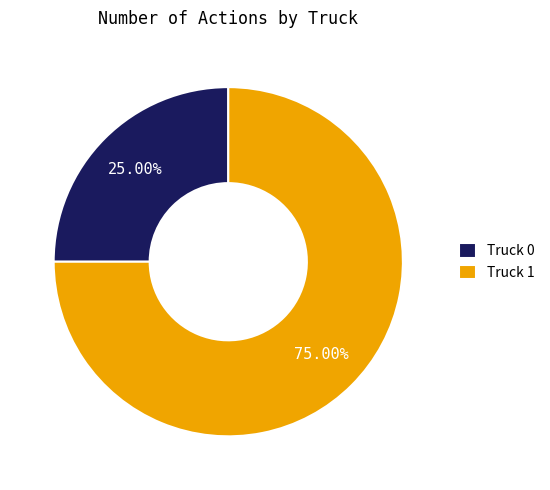

How many slices are in this pie chart?

2